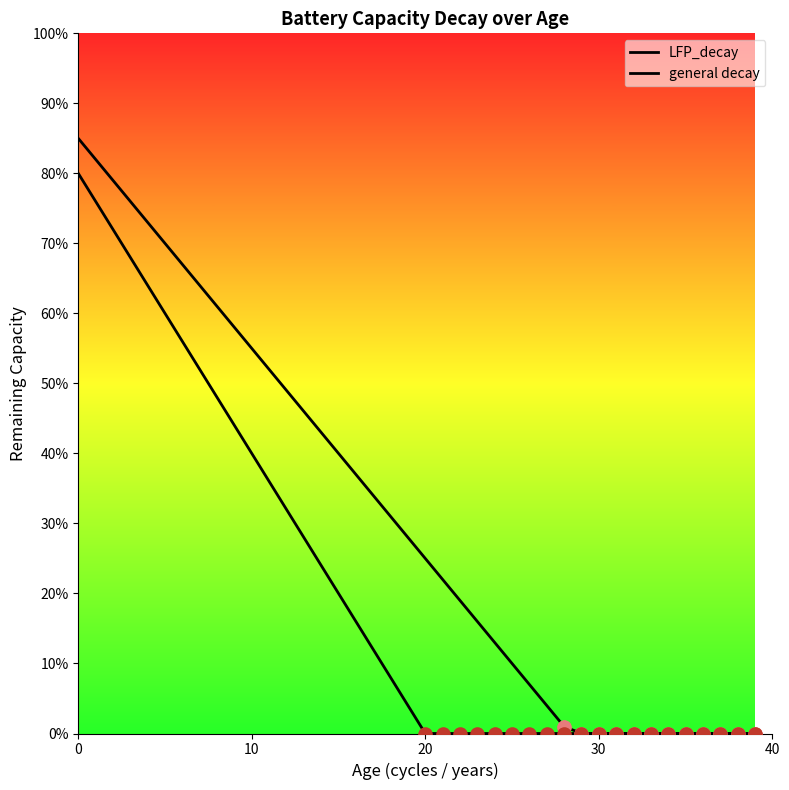

Is the value of LFP_decay at 29 greater than the value of general decay at 13?

No